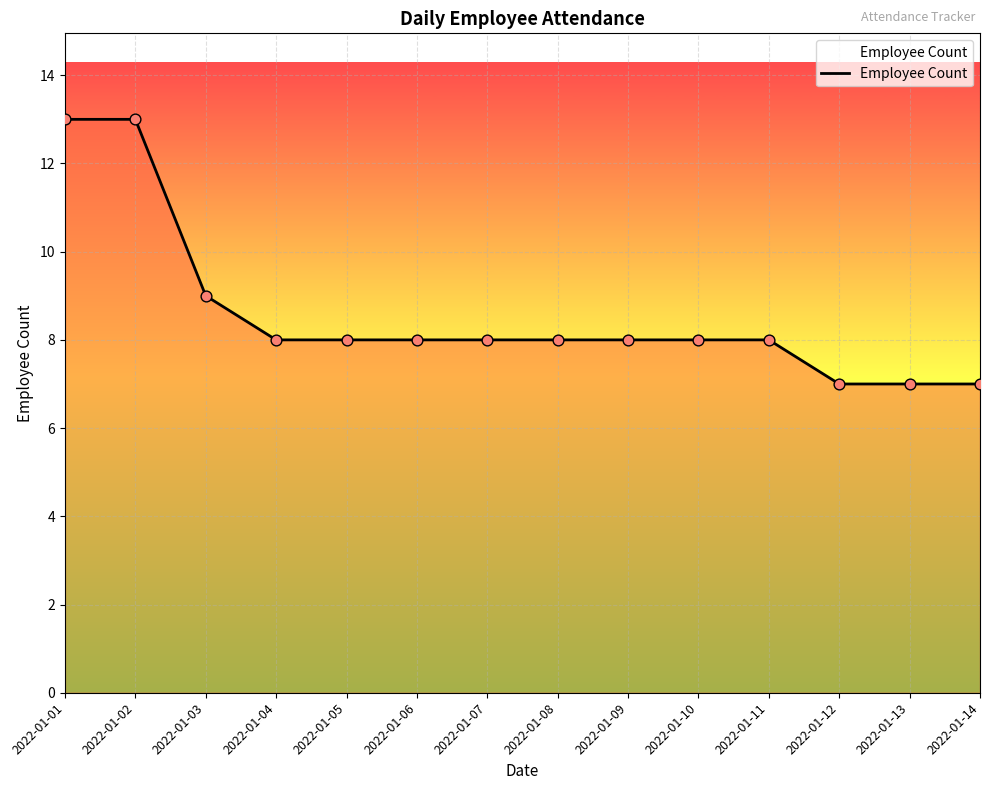

What is the ratio of the value at 2022-01-02 to the value at 2022-01-07?

1.6